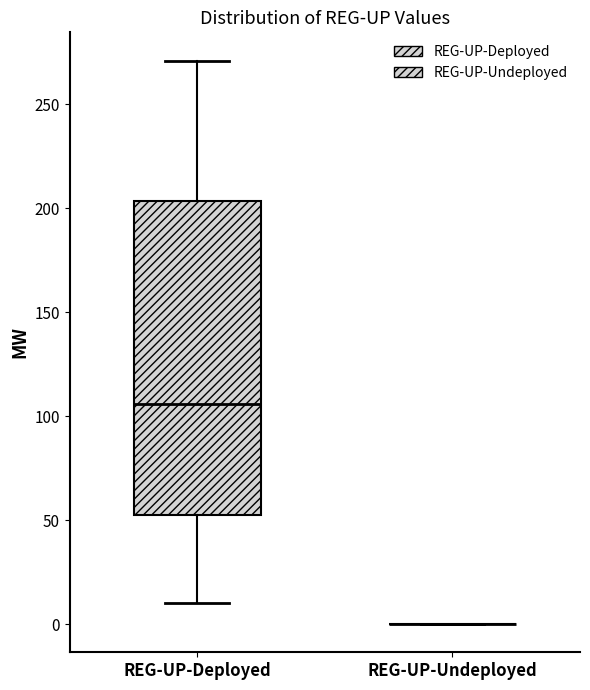

Reading left to right, transcribe this box plot: for each box, give where its median line is, the range the box spans, and where its two whiskers end, as read against the y-axis. The values are not printed on the chart, so give them approximately, as read against the axis.

REG-UP-Deployed: median 105, box 55 to 205, whiskers 10 to 270
REG-UP-Undeployed: box collapsed to a line at 0, whiskers 0 to 0